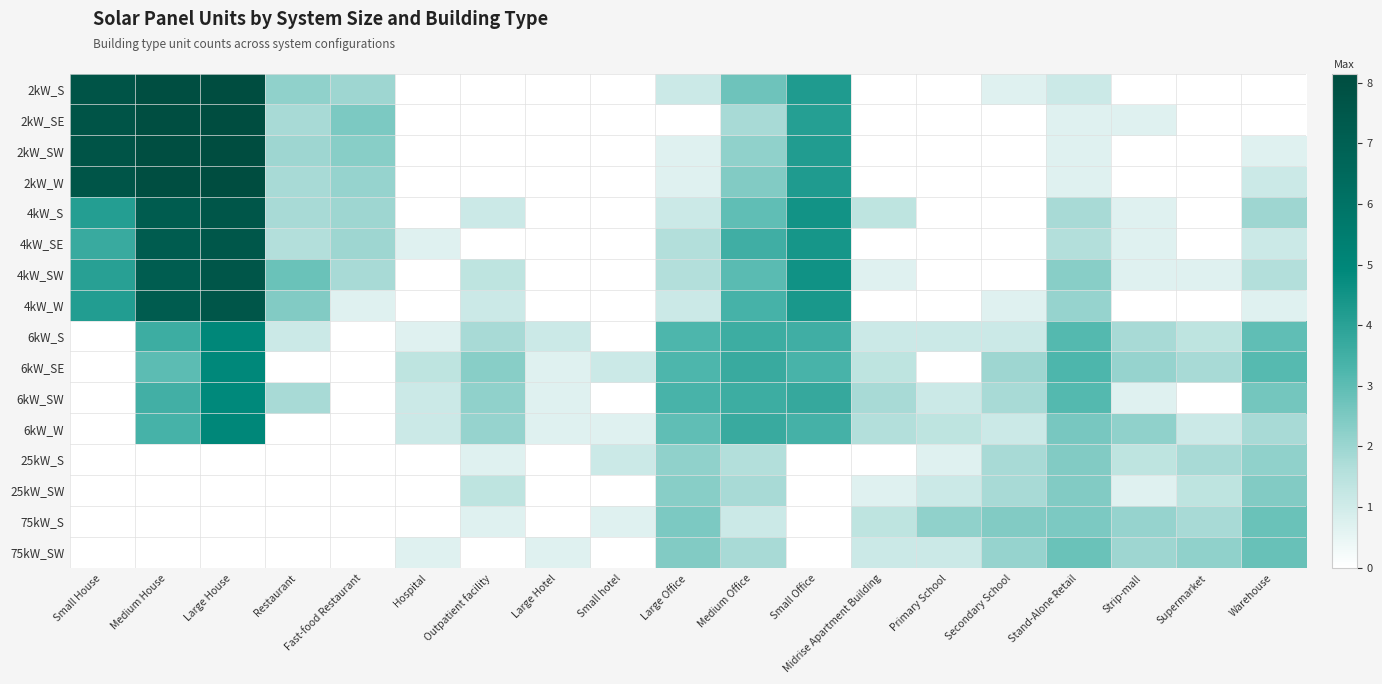

What is the greatest value displayed?

8.2